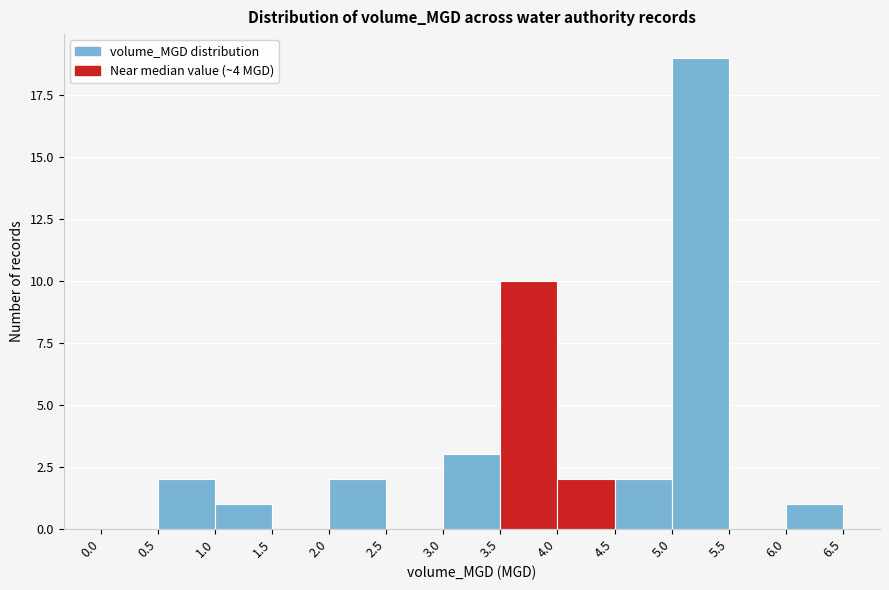

Reading left to right, transcribe this chart: for each bar, give the range it covers on the x-axis and its height. The values are not printed on the chart, so give them approximately, as read against the axis.

0.0 to 0.5: 0
0.5 to 1.0: 2
1.0 to 1.5: 1
1.5 to 2.0: 0
2.0 to 2.5: 2
2.5 to 3.0: 0
3.0 to 3.5: 3
3.5 to 4.0: 10
4.0 to 4.5: 2
4.5 to 5.0: 2
5.0 to 5.5: 19
5.5 to 6.0: 0
6.0 to 6.5: 1